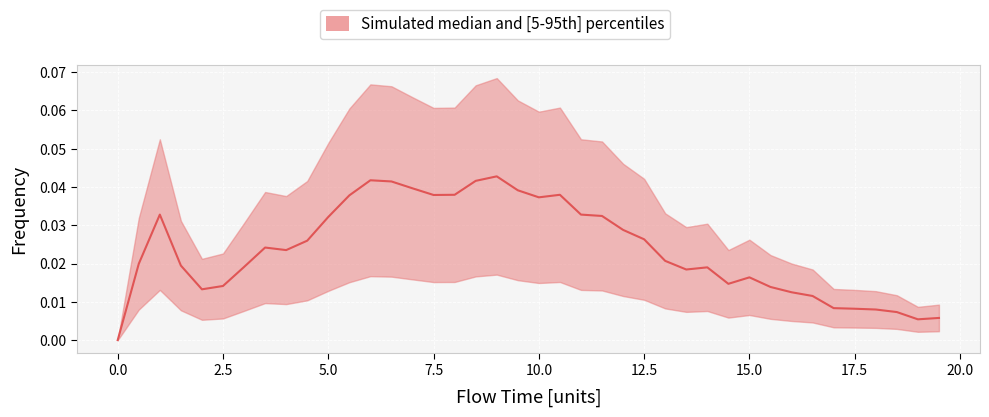

True or false: the data shows 0.0 at 2.5.

False